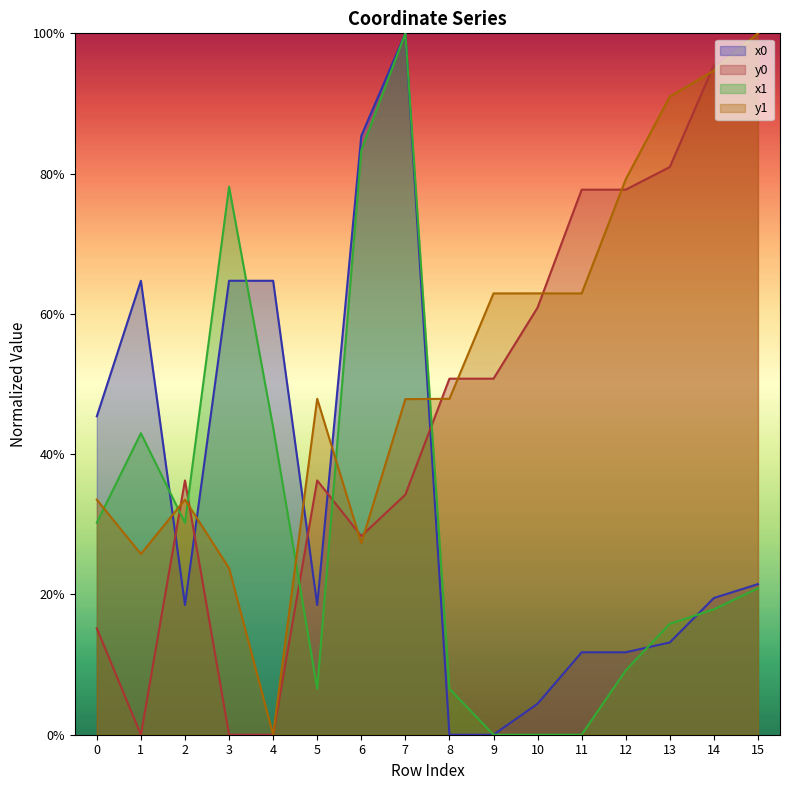

After their last crossing, which series has the higher values: x1 or x0?

x0